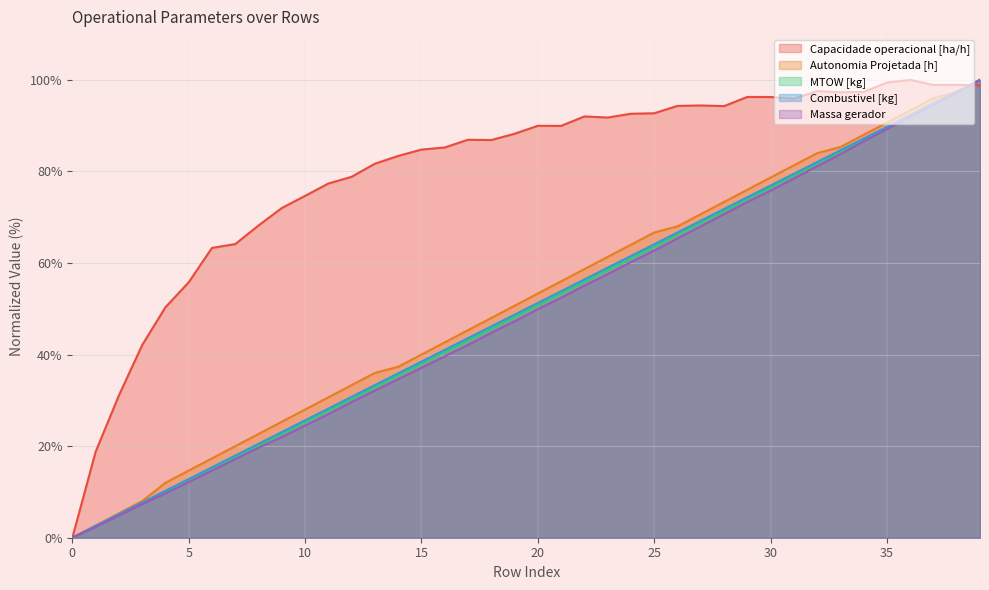

Rank the series at 34 from highest to lowest value.

Capacidade operacional [ha/h], Autonomia Projetada [h], Combustivel [kg], MTOW [kg], Massa gerador